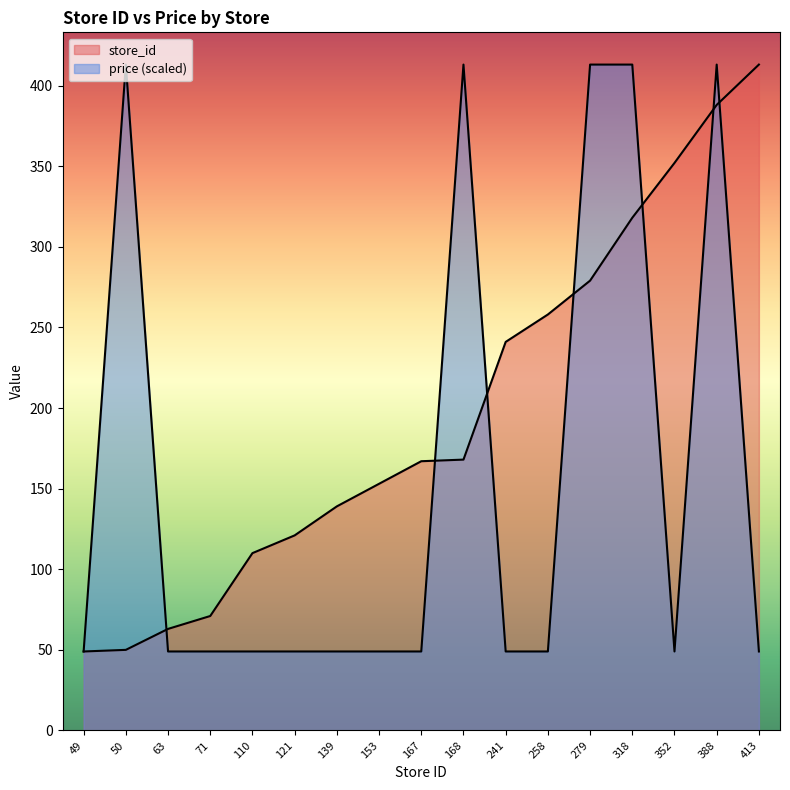

Is the value of store_id at 413 greater than the value of price at 413?

Yes